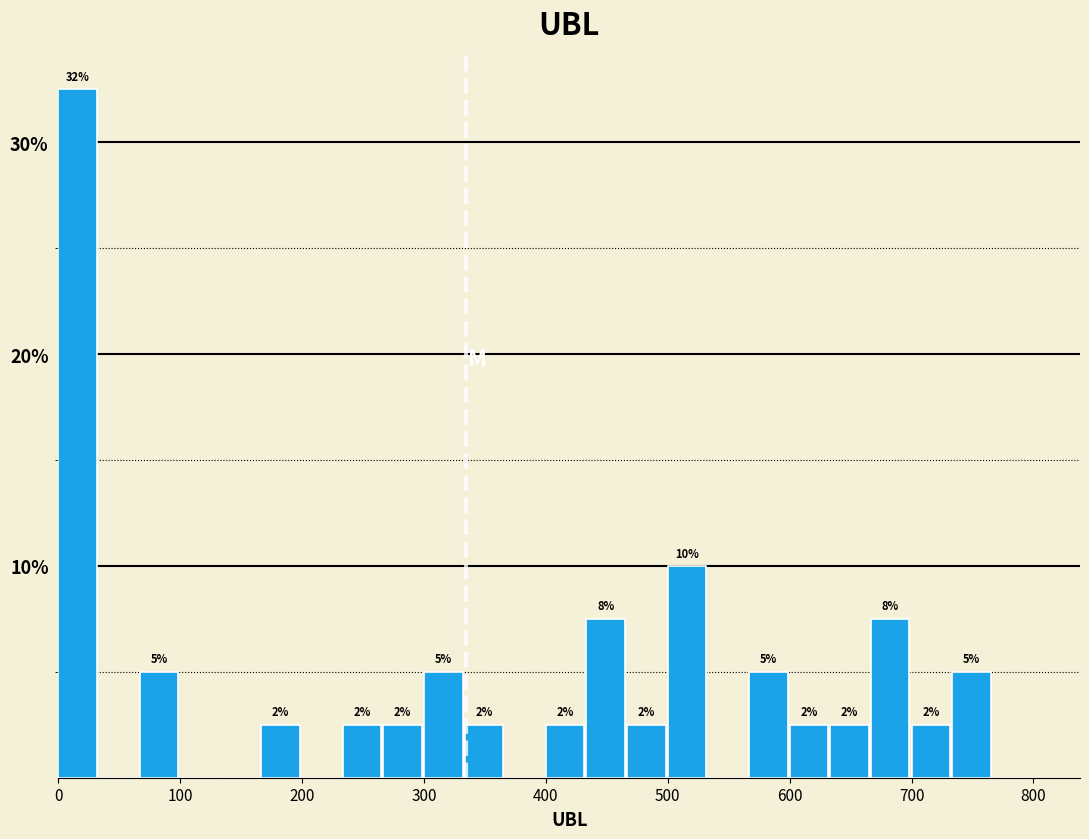

Around what value on the x-axis is the tallest bar? Give the approximate position of its centre, as read against the axis.

20